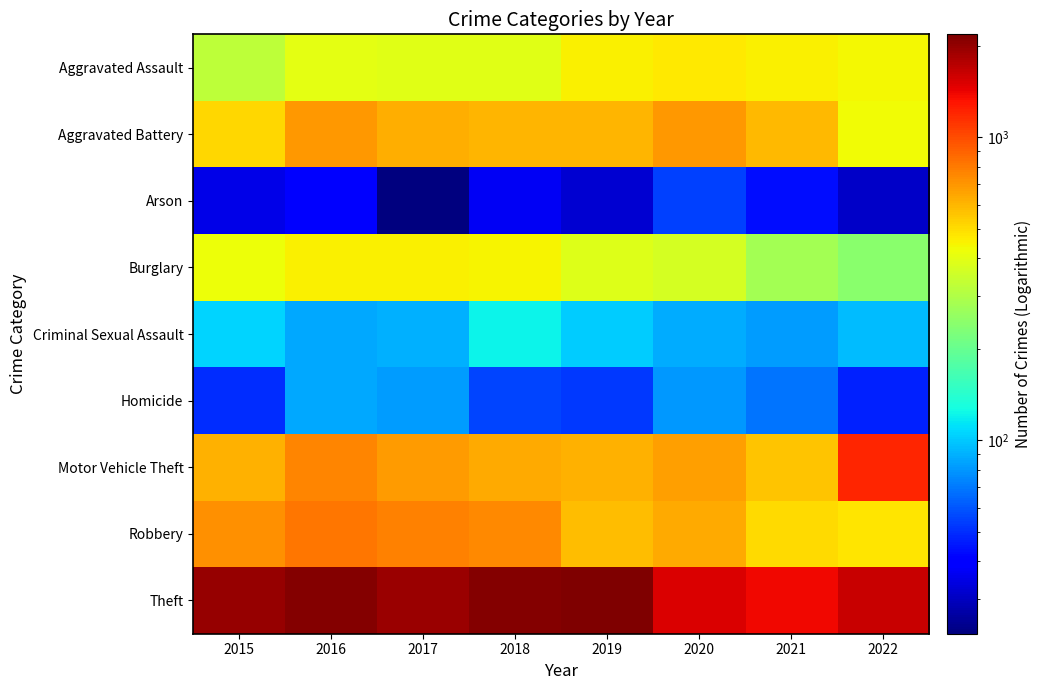

What is the greatest value displayed?

2190